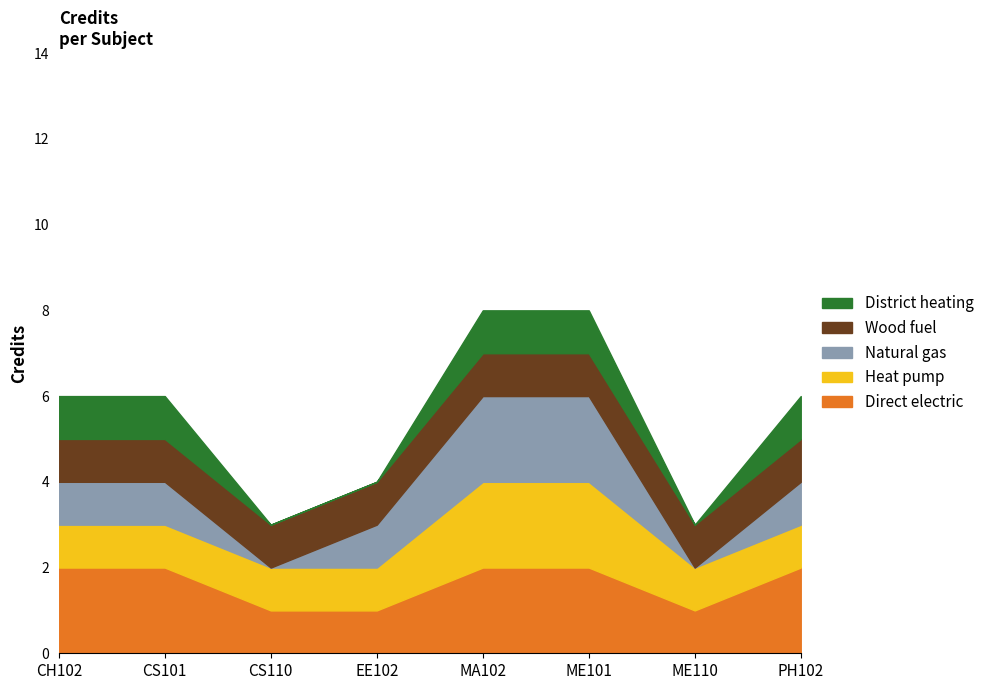

List the labels in order of value, largest first.

MA102, ME101, CH102, CS101, PH102, EE102, CS110, ME110